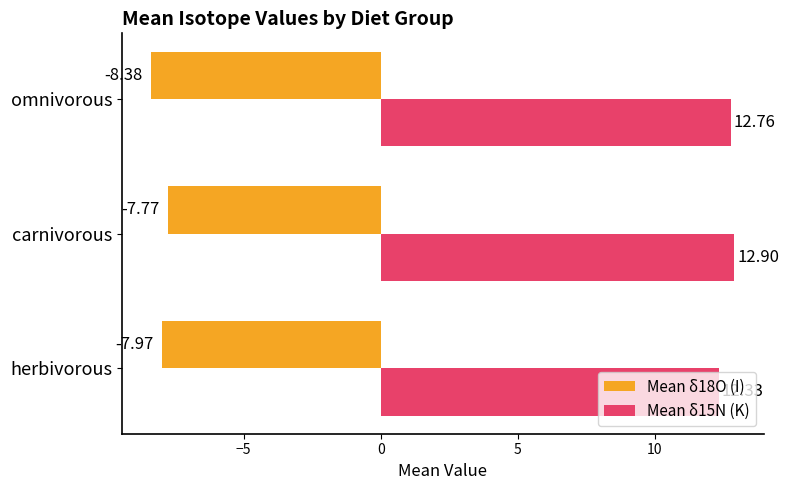

What is the difference between the Mean δ15N (K) values at herbivorous and carnivorous?

0.6